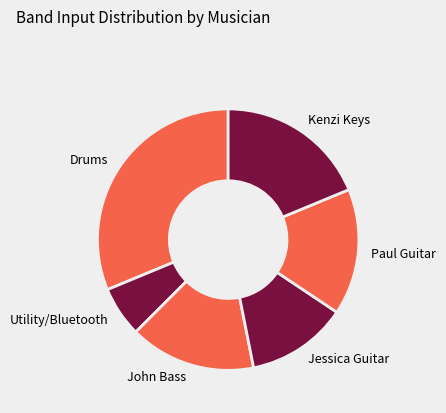

Count the number of slices in the pie.

6